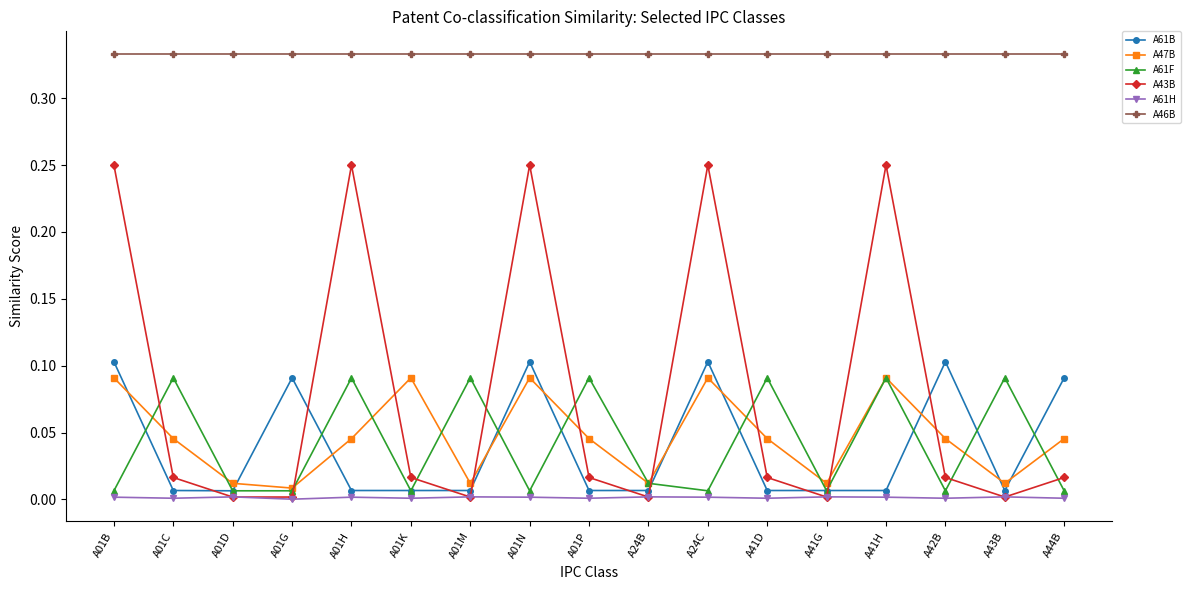

Which series has the widest spread of values?

A43B